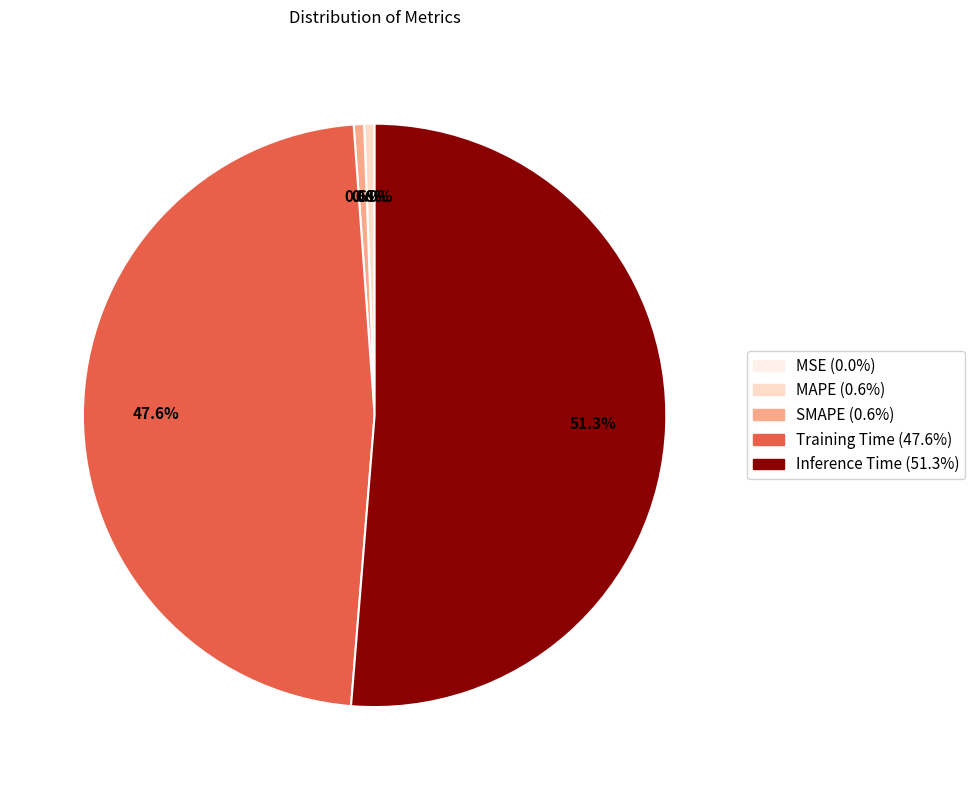

Is the sum of MSE and Training Time greater than half?

No